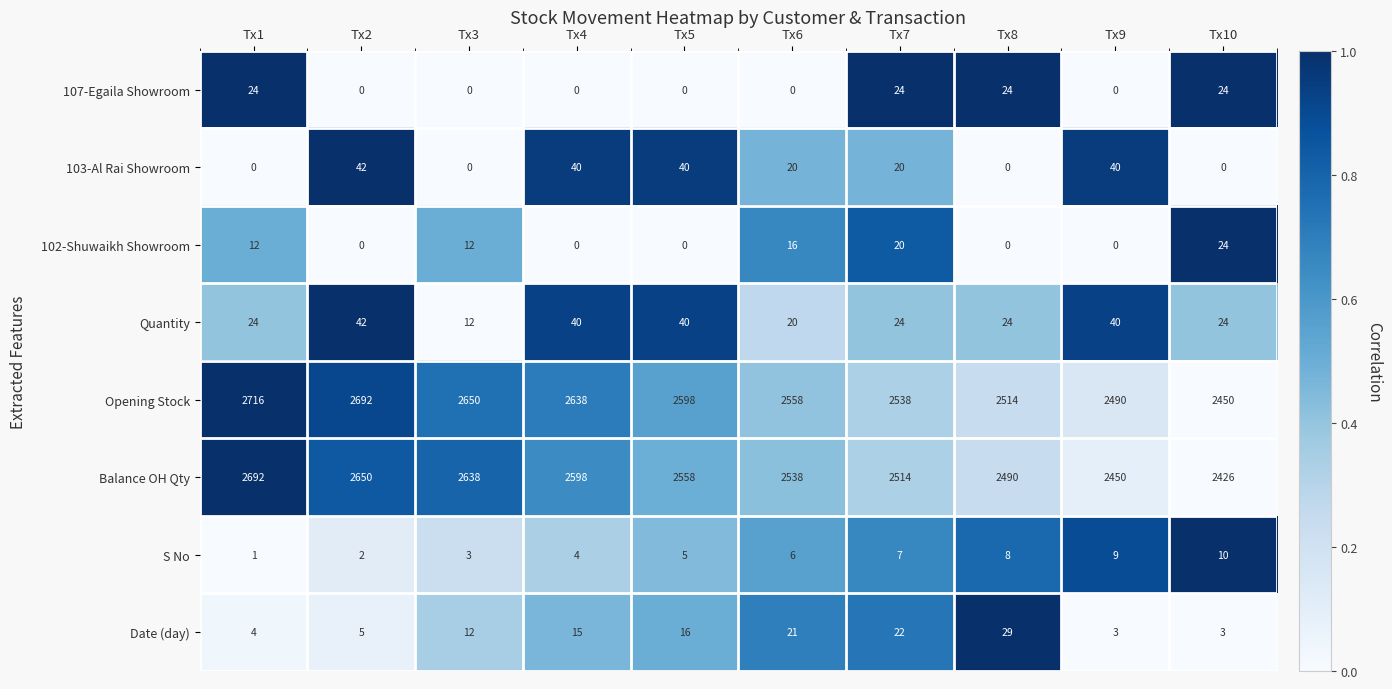

What is the total value across all series at Tx4?

5335